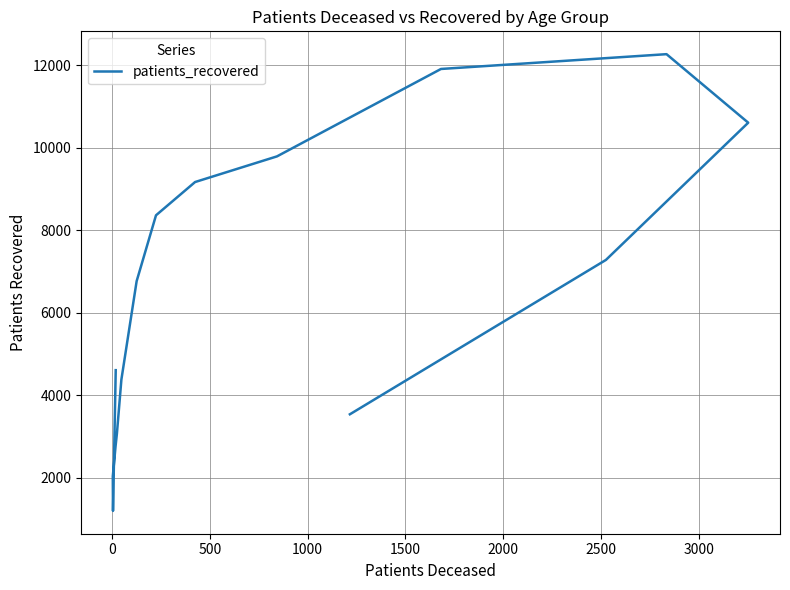

Is this an area chart (filled region under the line)?

No